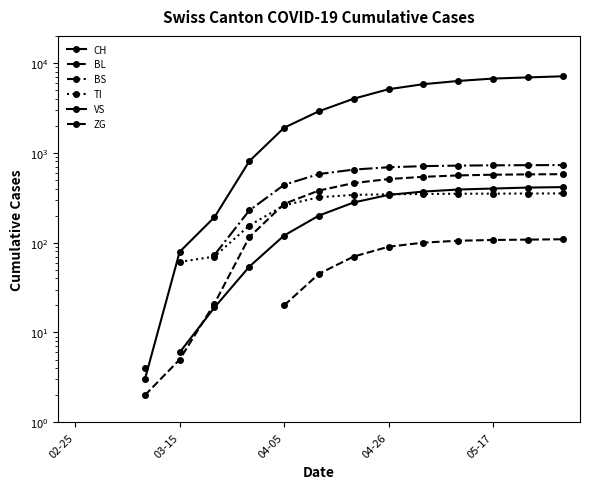

How many values in the CH series exceed 2900?

7